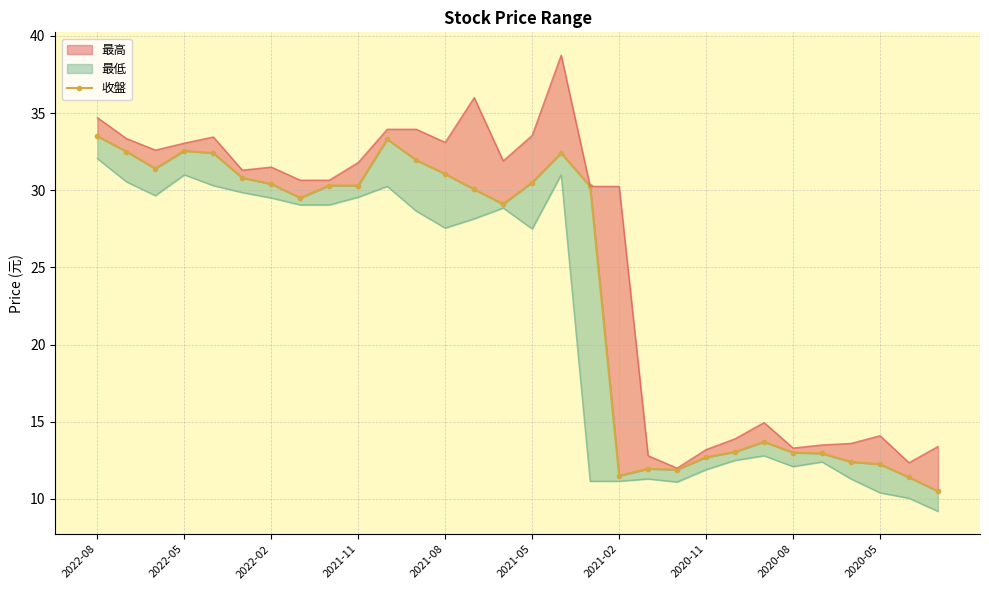

How many points are higher than both their immediate neighbors (excluding endpoints)?

5